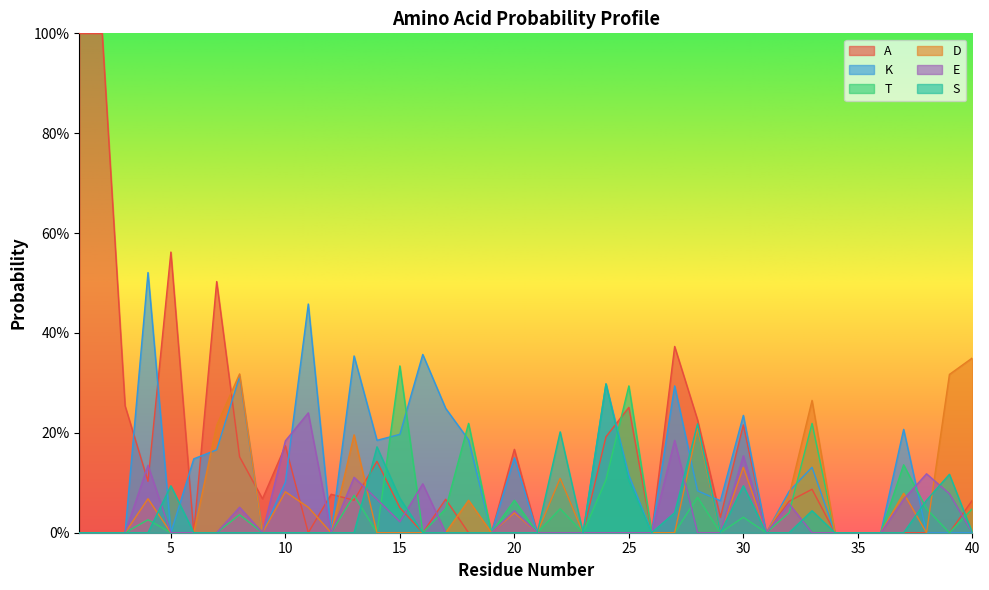

Between 37 and 20, which is larger?

20